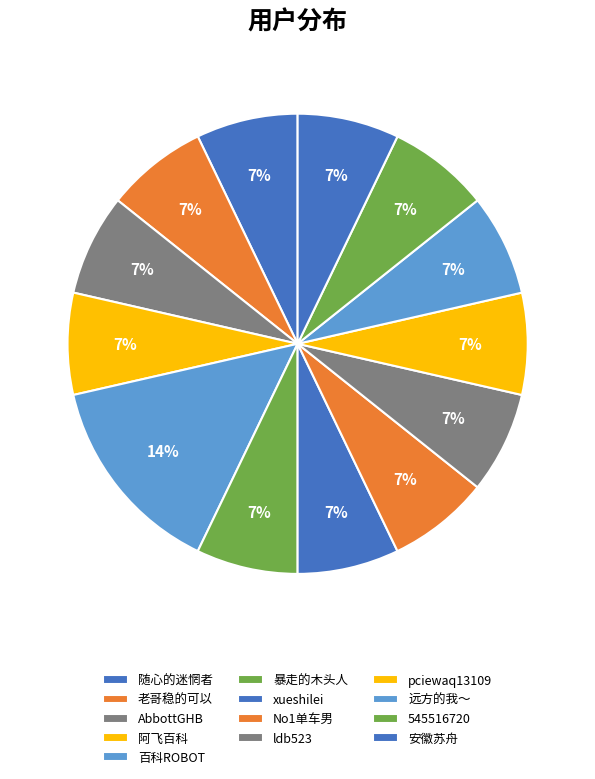

How many slices are in this pie chart?

13